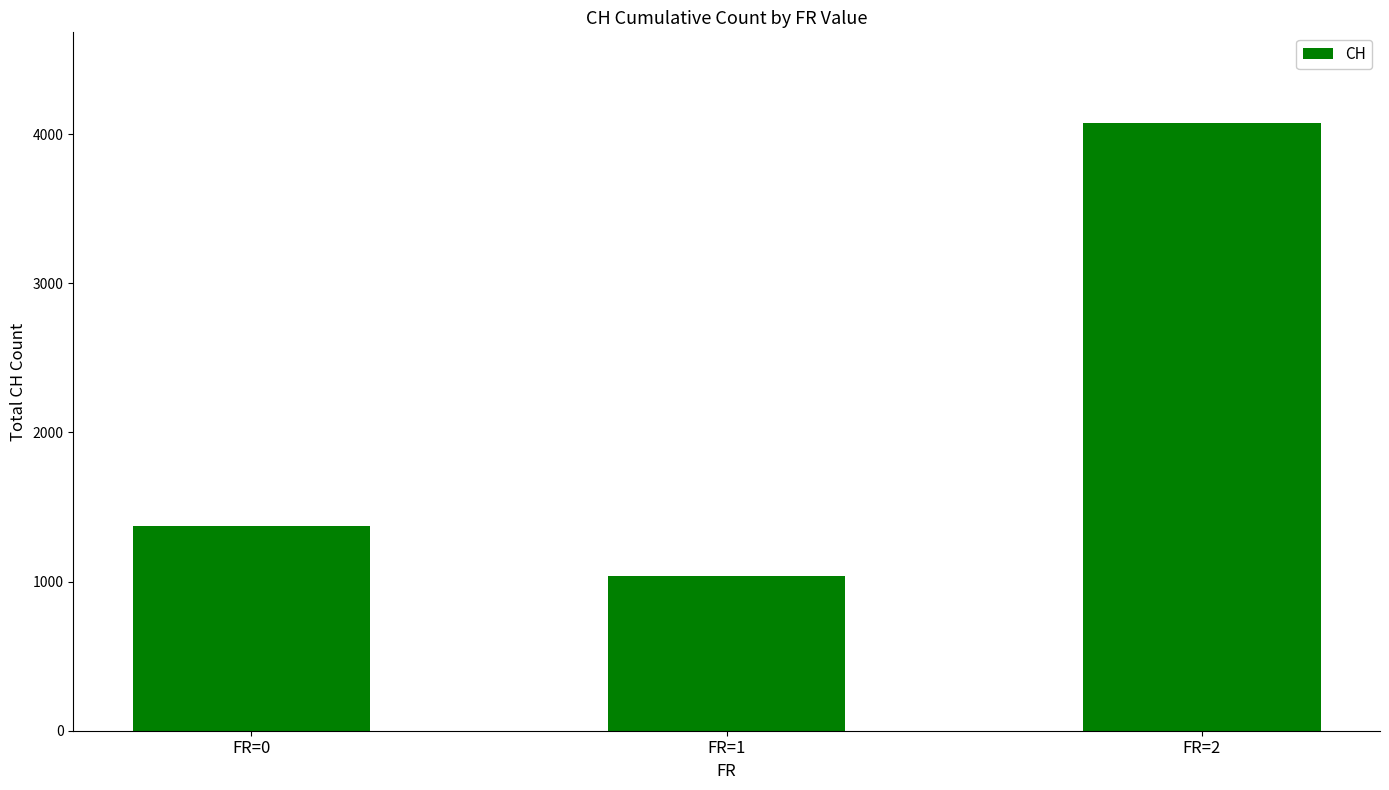

What is the ratio of the value at FR=2 to the value at FR=0?

3.0